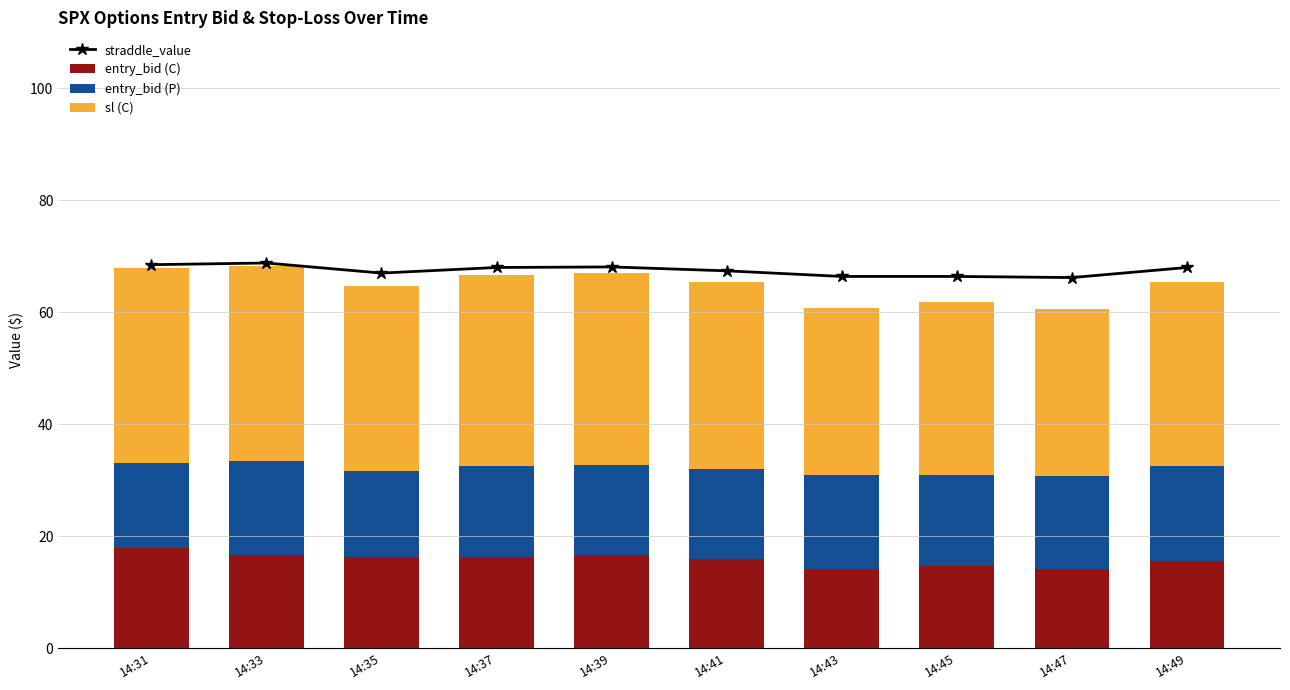

What is the average value of the entry_bid (C) series?

15.8